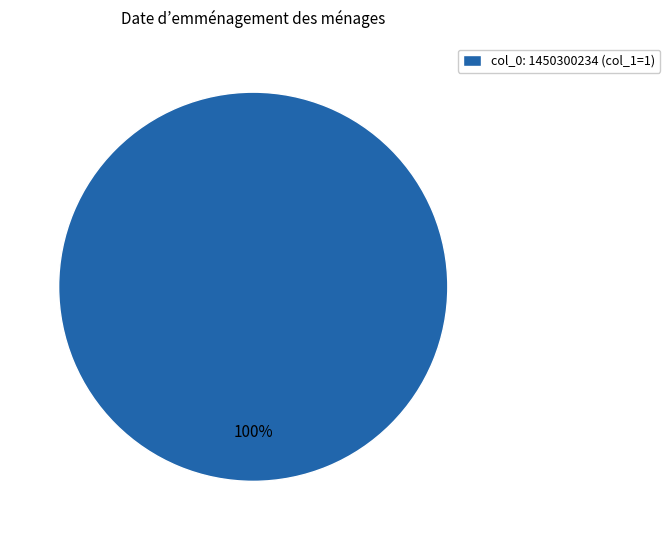

What percentage is the col_0: 1450300234 (col_1=1) slice, to the nearest percent?

100%